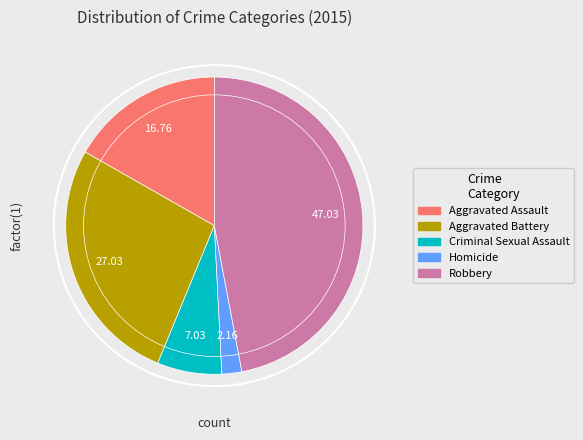

Is there any slice that represents more than half of the pie?

No